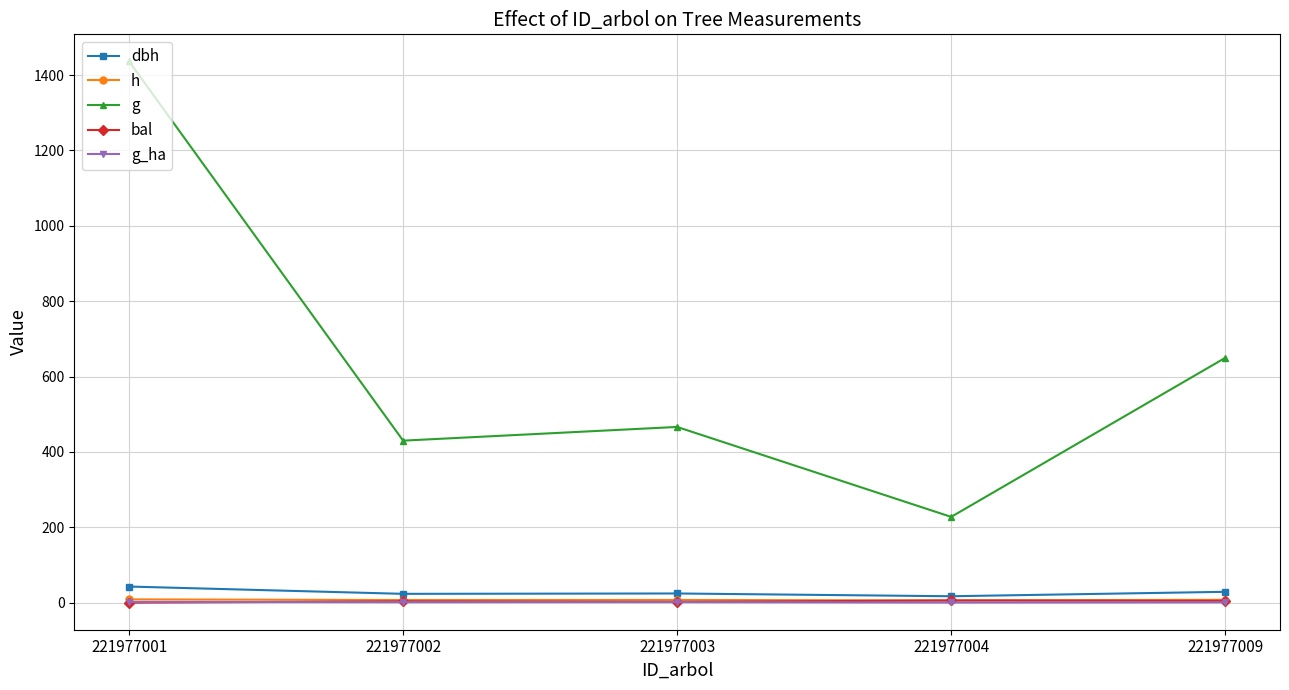

True or false: h and g cross at least once.

False